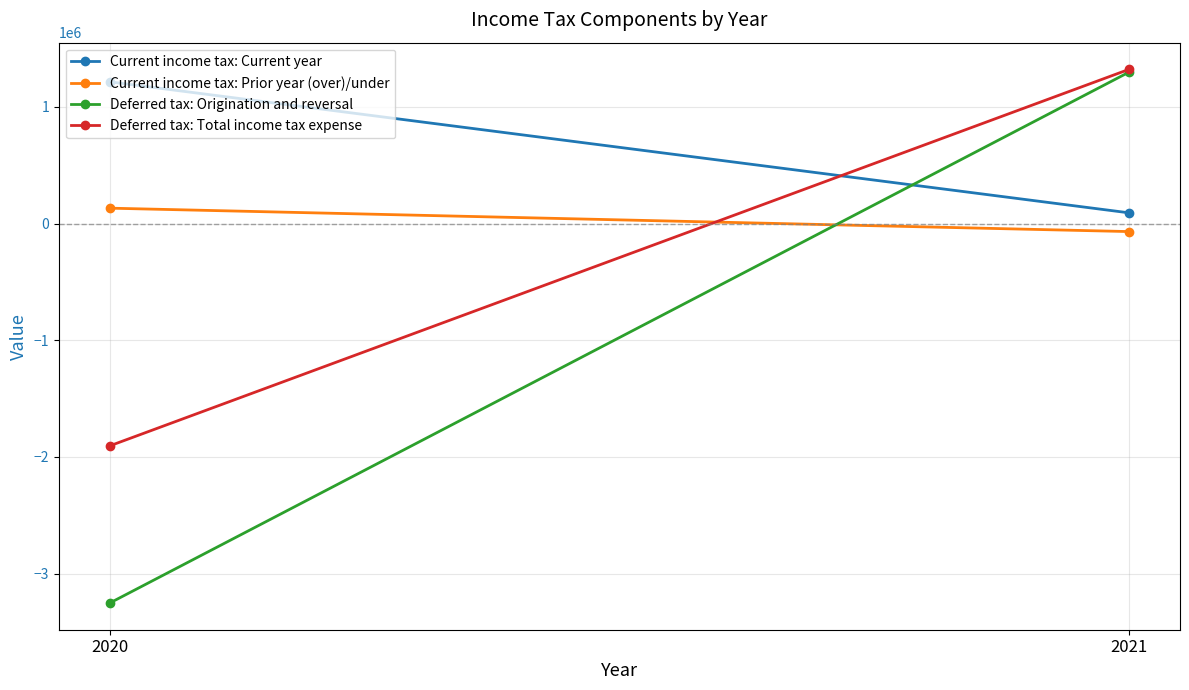

Which label corresponds to the smallest value in the chart?

2020